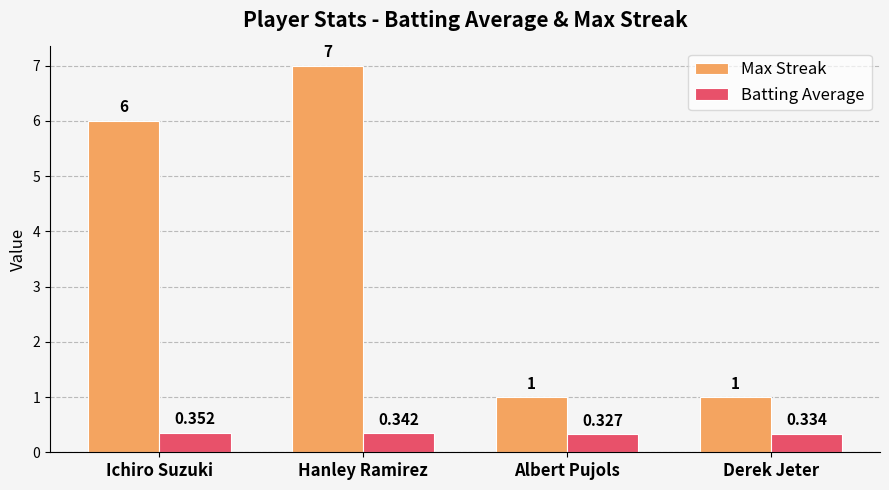

List the series in order of their overall mean, highest first.

Max Streak, Batting Average